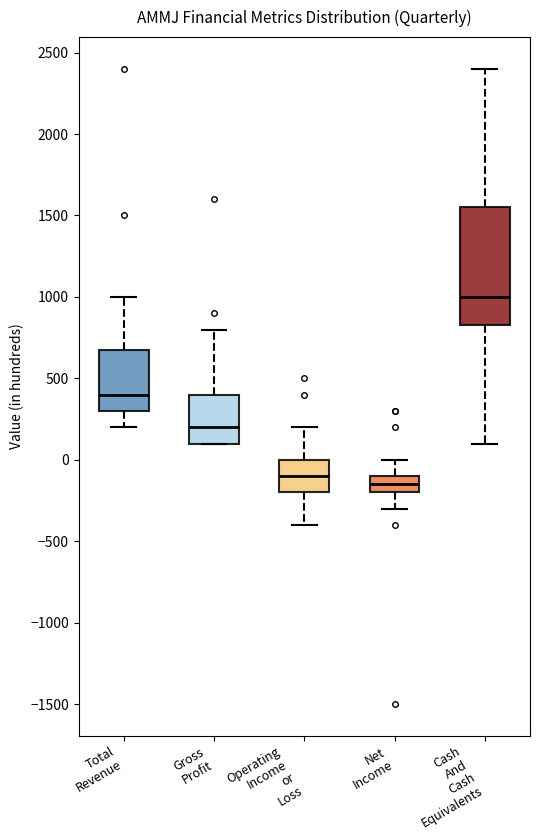

Reading left to right, transcribe this box plot: for each box, give where its median line is, the range the box spans, and where its two whiskers end, as read against the y-axis. The values are not printed on the chart, so give them approximately, as read against the axis.

Total Revenue: median 400, box 300 to 700, whiskers 200 to 1000
Gross Profit: median 200, box 100 to 400, whiskers 100 to 800
Operating Income or Loss: median -100, box -200 to 0, whiskers -400 to 200
Net Income: median -150, box -200 to -100, whiskers -300 to 0
Cash And Cash Equivalents: median 1000, box 850 to 1550, whiskers 100 to 2400